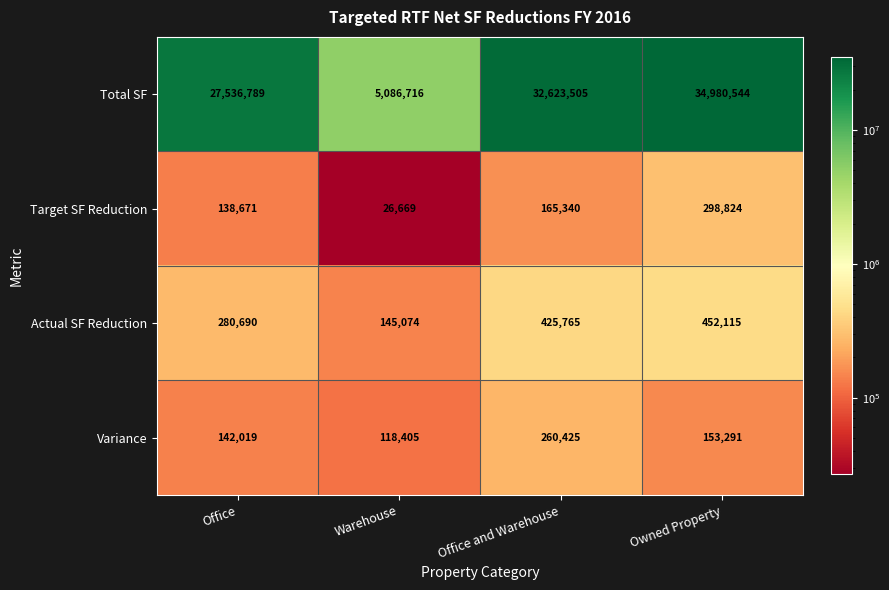

Reading left to right, what are all the values shown in this chart?

Total SF: Office=27536789	Warehouse=5086716	Office and Warehouse=32623505	Owned Property=34980544
Target SF Reduction: Office=138671	Warehouse=26669	Office and Warehouse=165340	Owned Property=298824
Actual SF Reduction: Office=280690	Warehouse=145074	Office and Warehouse=425765	Owned Property=452115
Variance: Office=142019	Warehouse=118405	Office and Warehouse=260425	Owned Property=153291